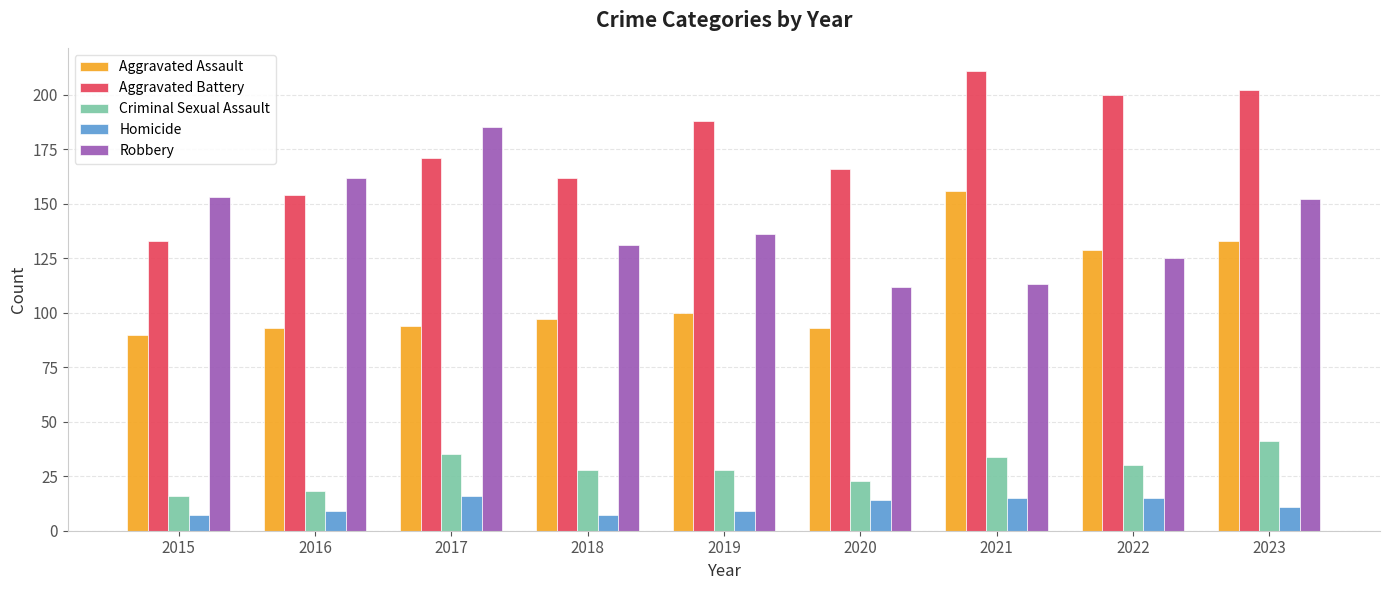

Reading left to right, transcribe all the data shown in this chart.

Aggravated Assault: 2015=90	2016=93	2017=94	2018=97	2019=100	2020=93	2021=156	2022=129	2023=133
Aggravated Battery: 2015=133	2016=154	2017=171	2018=162	2019=188	2020=166	2021=211	2022=200	2023=202
Criminal Sexual Assault: 2015=16	2016=18	2017=35	2018=28	2019=28	2020=23	2021=34	2022=30	2023=41
Homicide: 2015=7	2016=9	2017=16	2018=7	2019=9	2020=14	2021=15	2022=15	2023=11
Robbery: 2015=153	2016=162	2017=185	2018=131	2019=136	2020=112	2021=113	2022=125	2023=152